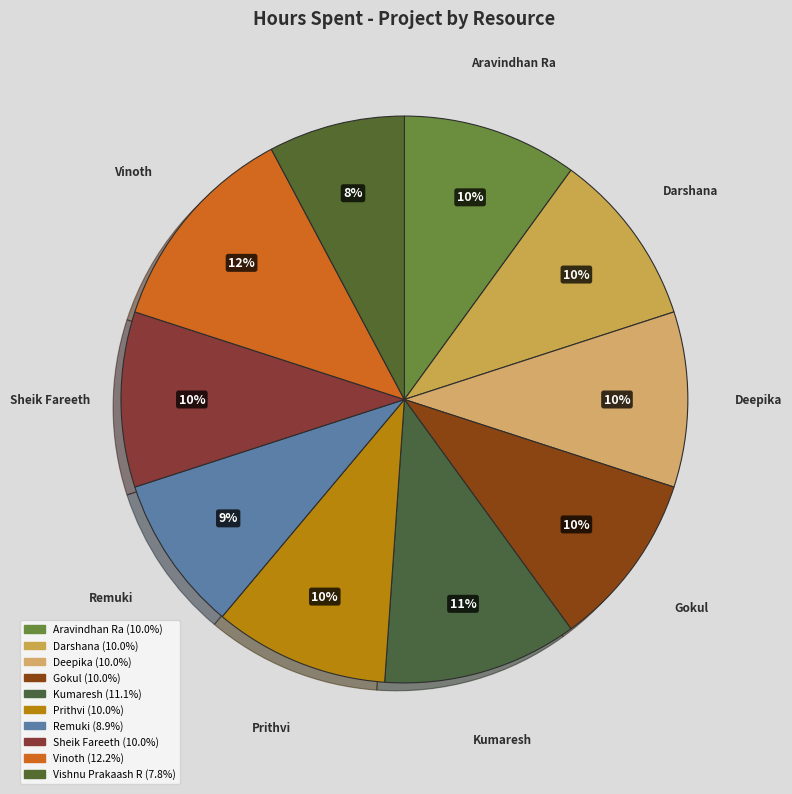

How many slices are in this pie chart?

10